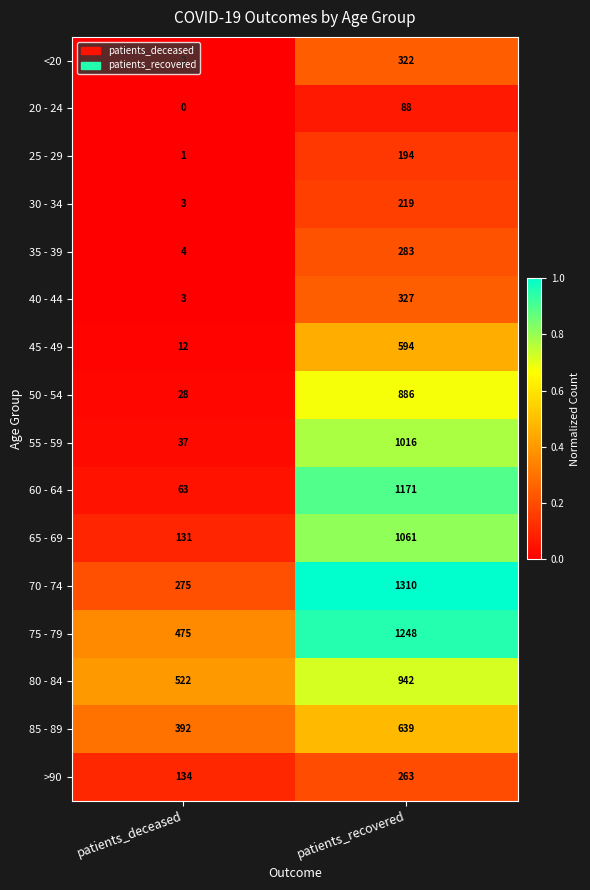

Which series changed the most between patients_deceased and patients_recovered?

60 - 64